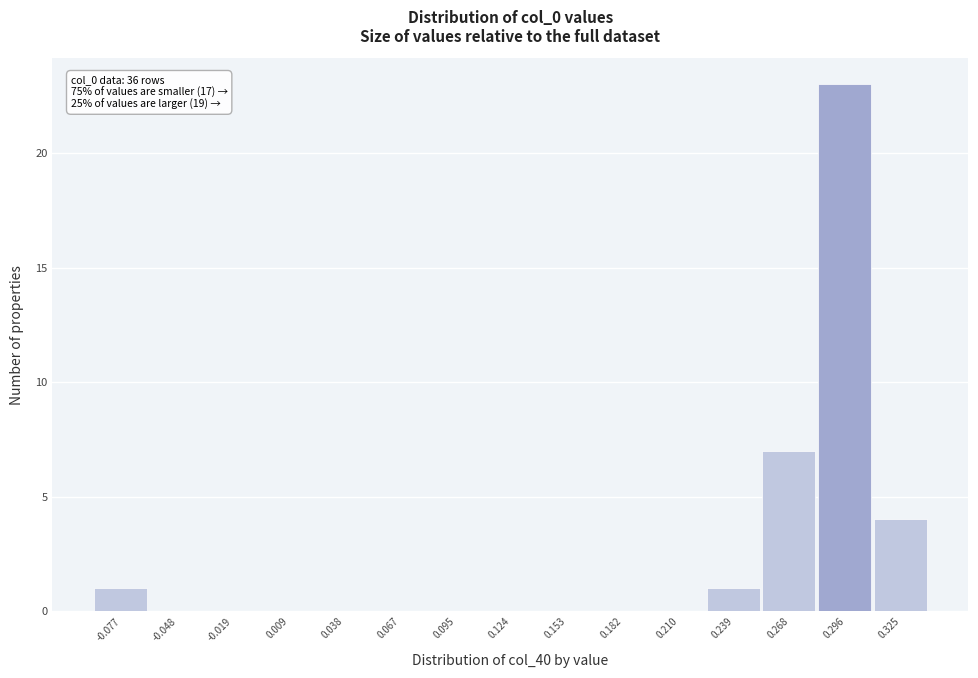

Reading right to left, list all the values displayed in this chart.

0.325=4	0.296=23	0.268=7	0.239=1	0.210=0	0.182=0	0.153=0	0.124=0	0.095=0	0.067=0	0.038=0	0.009=0	-0.019=0	-0.048=0	-0.077=1